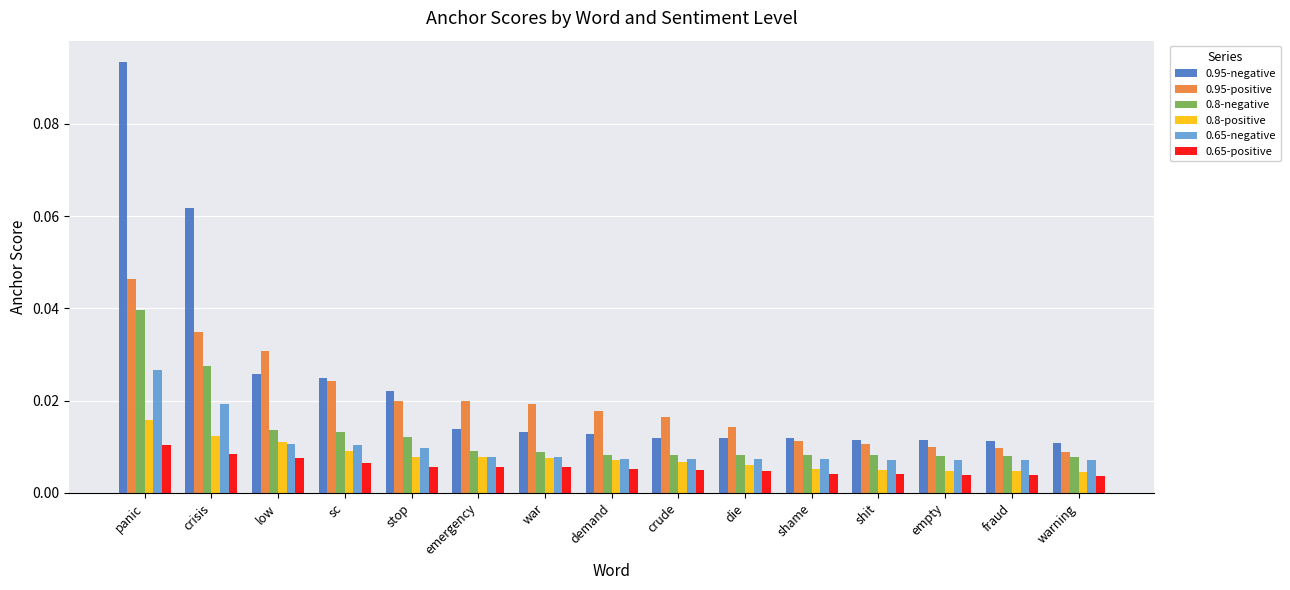

How many distinct data groups are displayed?

6